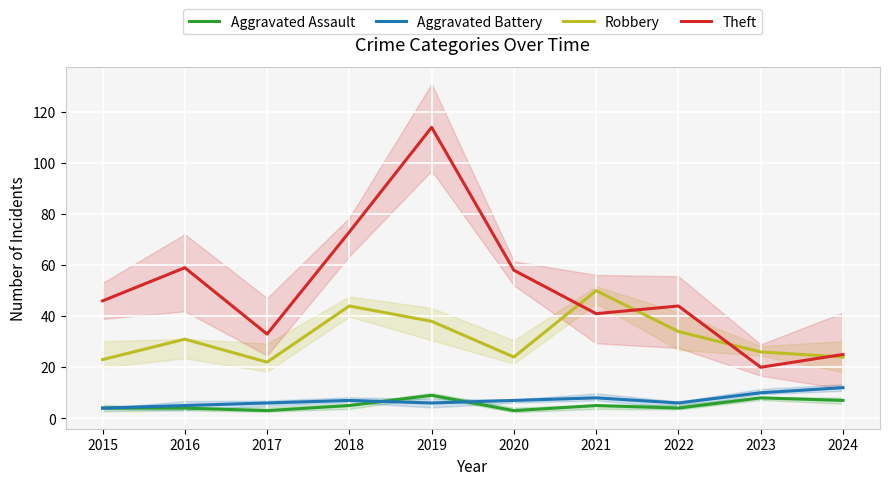

At which category does Aggravated Assault reach its first local peak?

2019